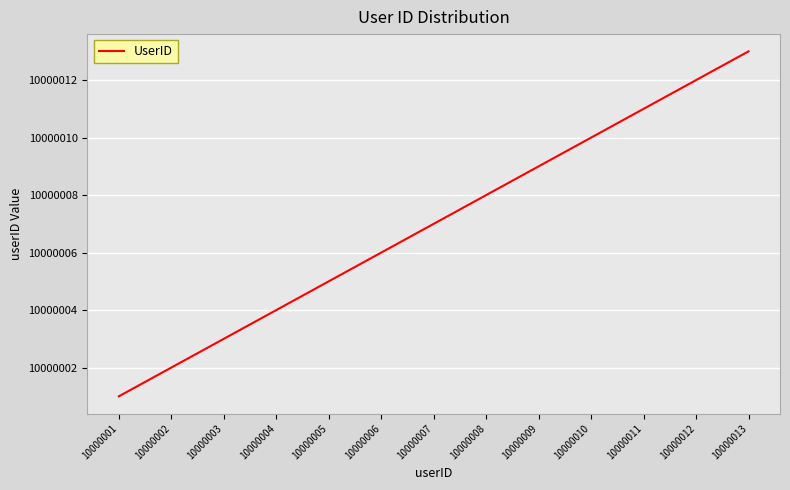

Rank the categories by value from lowest to highest.

10000001, 10000002, 10000003, 10000004, 10000005, 10000006, 10000007, 10000008, 10000009, 10000010, 10000011, 10000012, 10000013